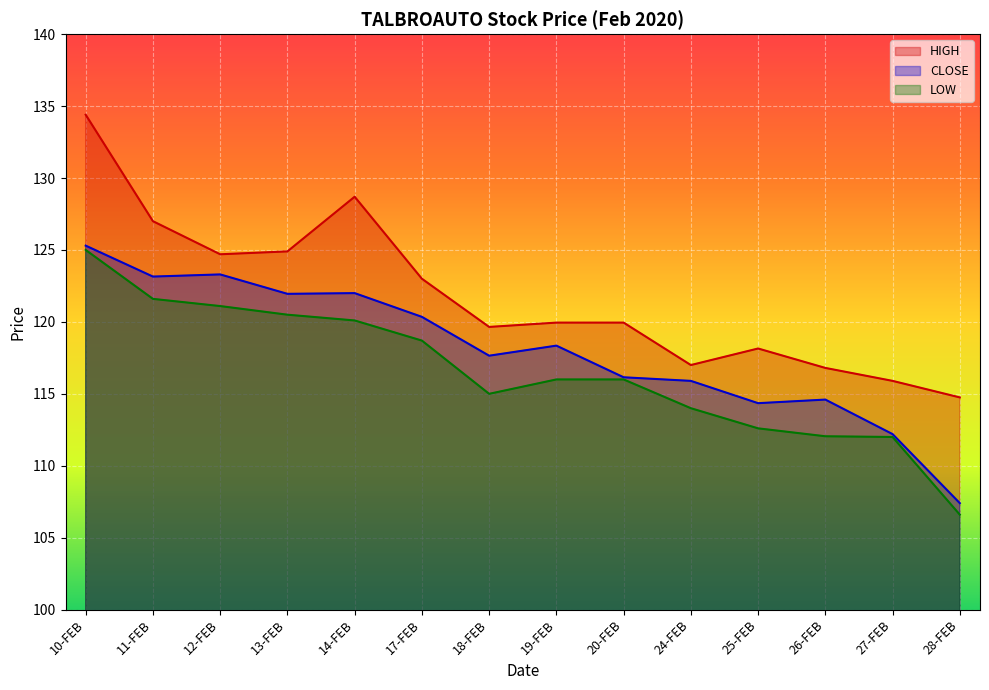

True or false: LOW has a value of 192.1 at 14-FEB.

False